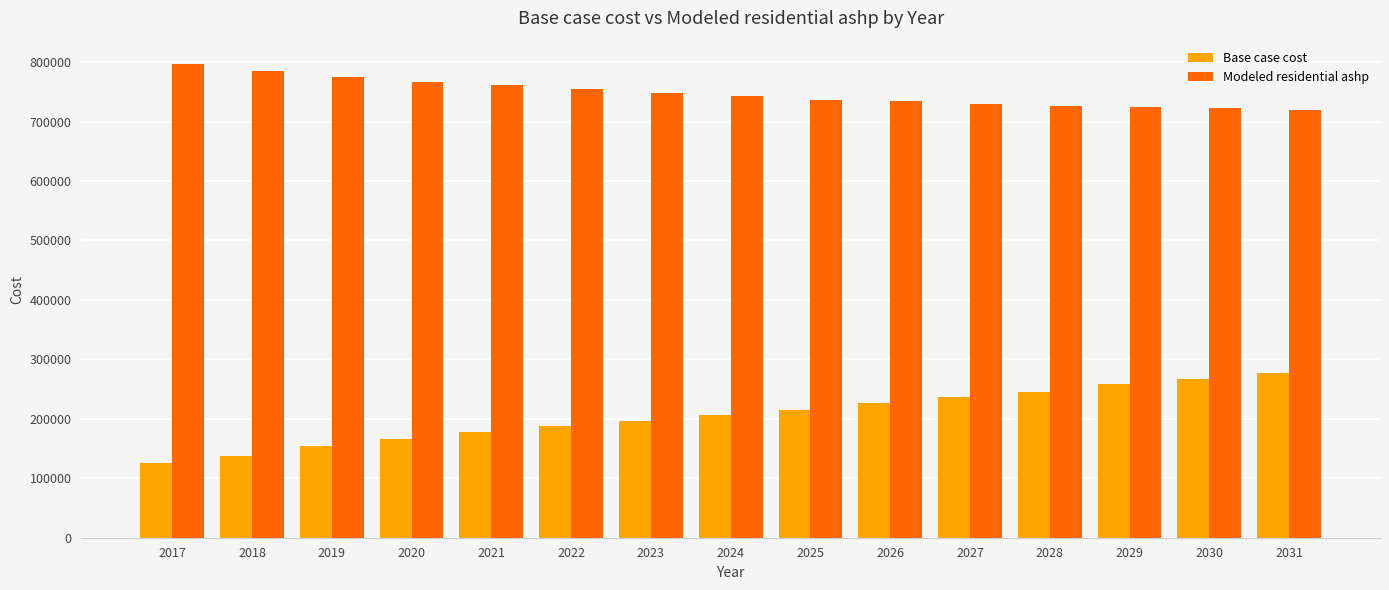

What is the difference between the Base case cost values at 2031 and 2021?

99363.7